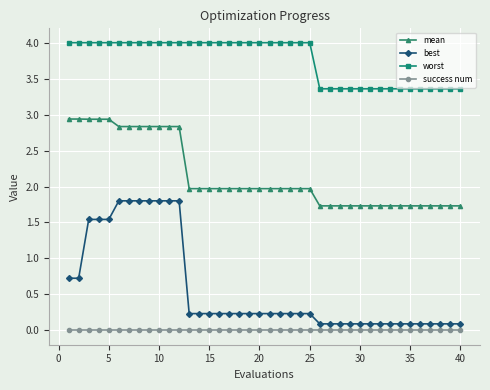

What is the sum of all best values?

23.1